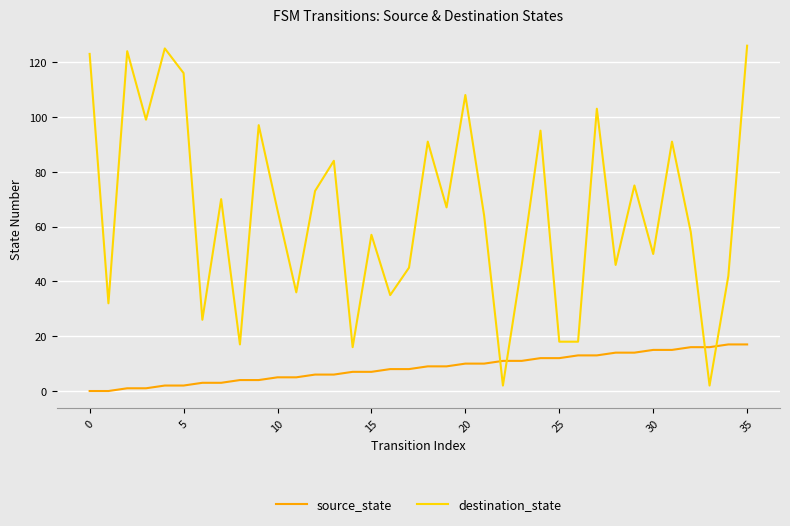

Rank the series by their average value, from lowest to highest.

source_state, destination_state